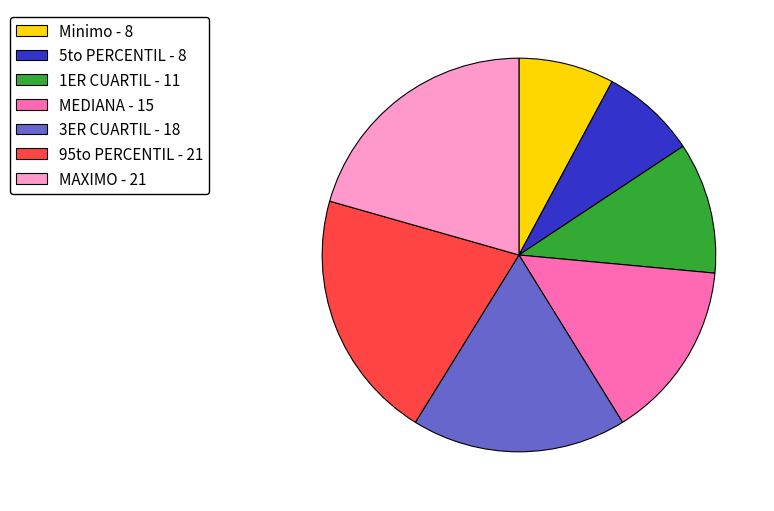

Is it true that 5to PERCENTIL is 8% of the pie?

True